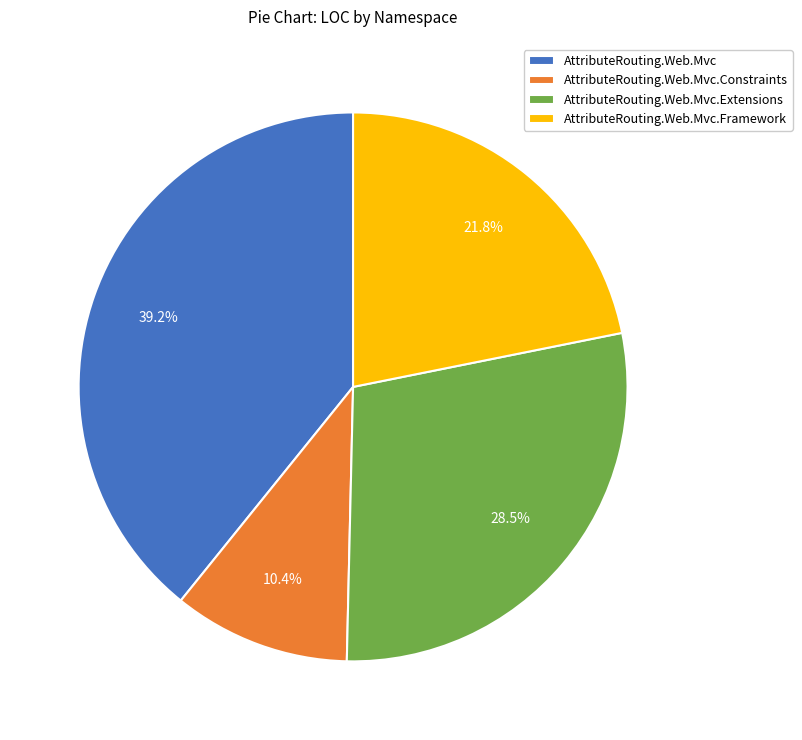

The AttributeRouting.Web.Mvc slice represents 11% of the pie. True or false?

False